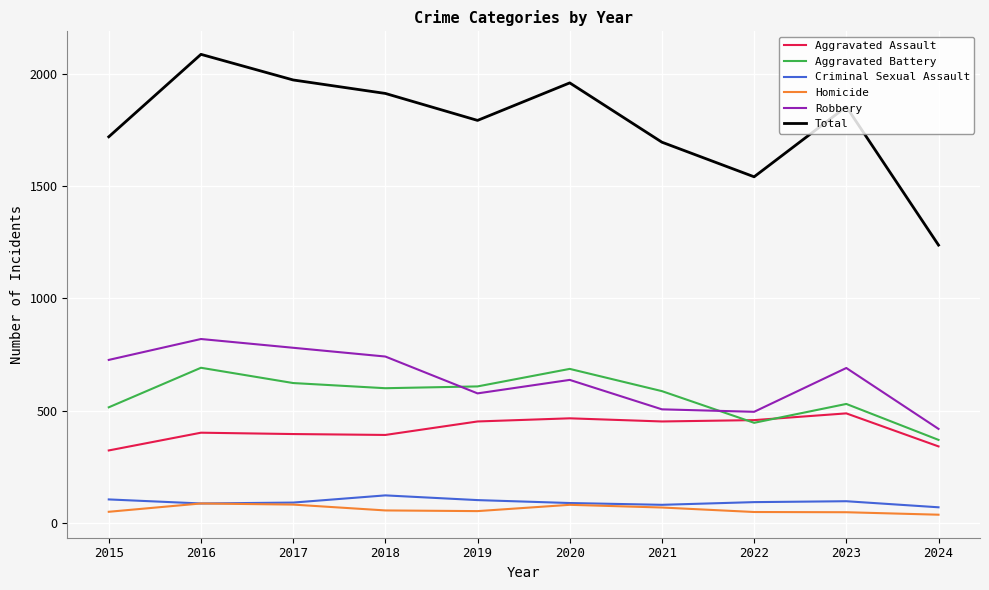

The value of Aggravated Battery at 2018 is 600. True or false?

True